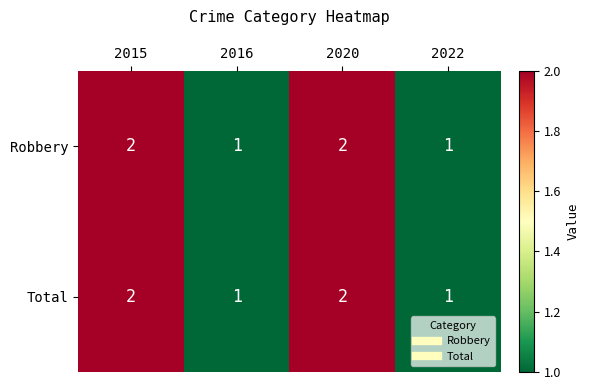

Is it true that Total equals 2 at 2015?

True